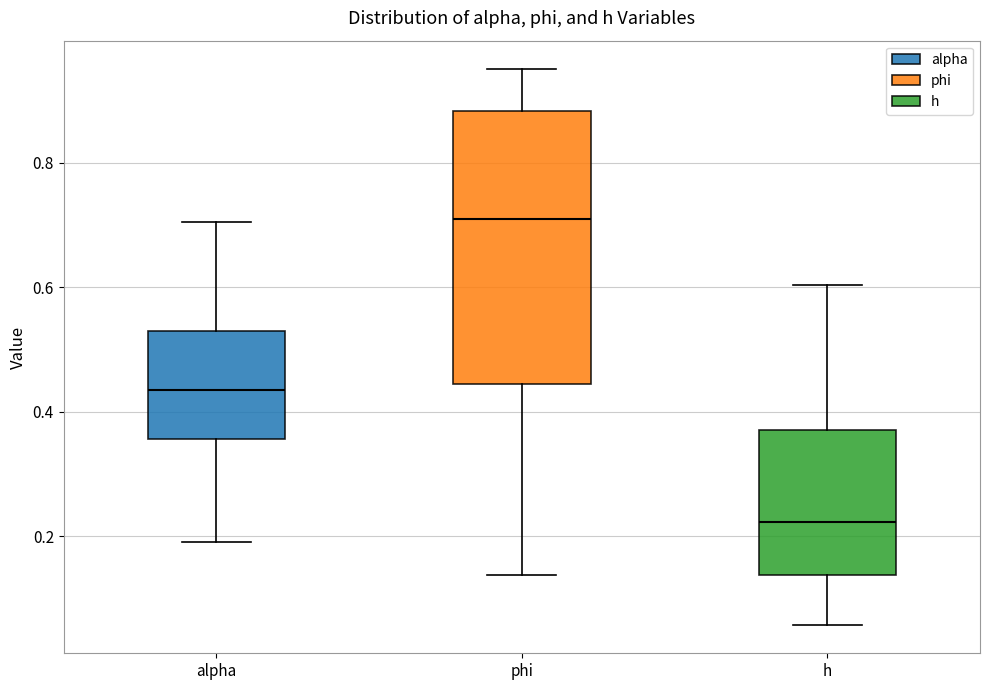

Which box has the highest median line?

phi